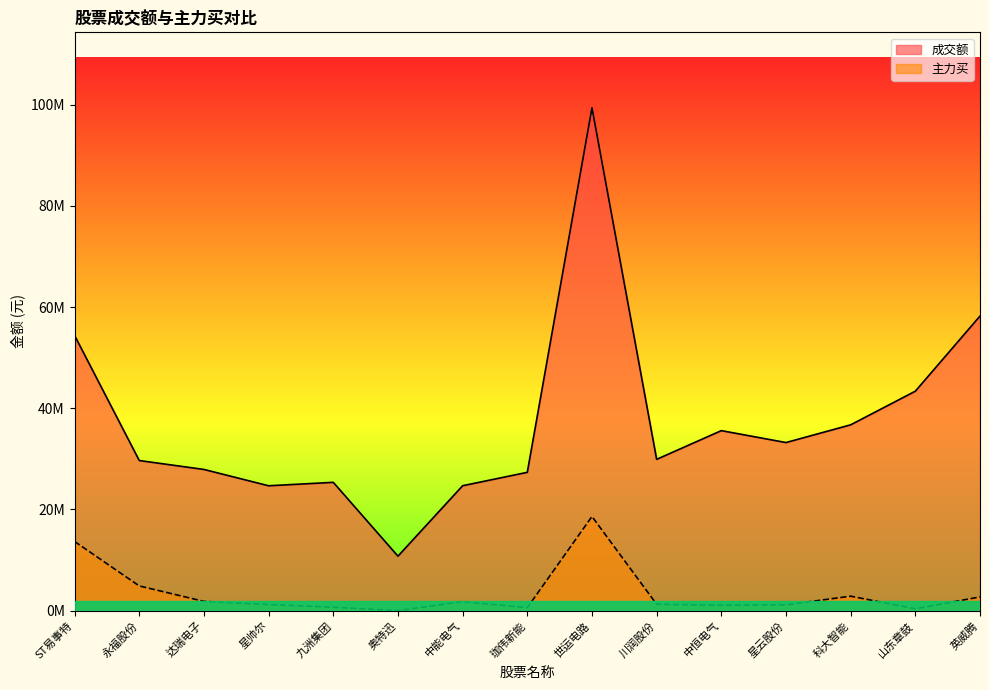

The value of 主力买 at 英威腾 is 1303879. True or false?

False